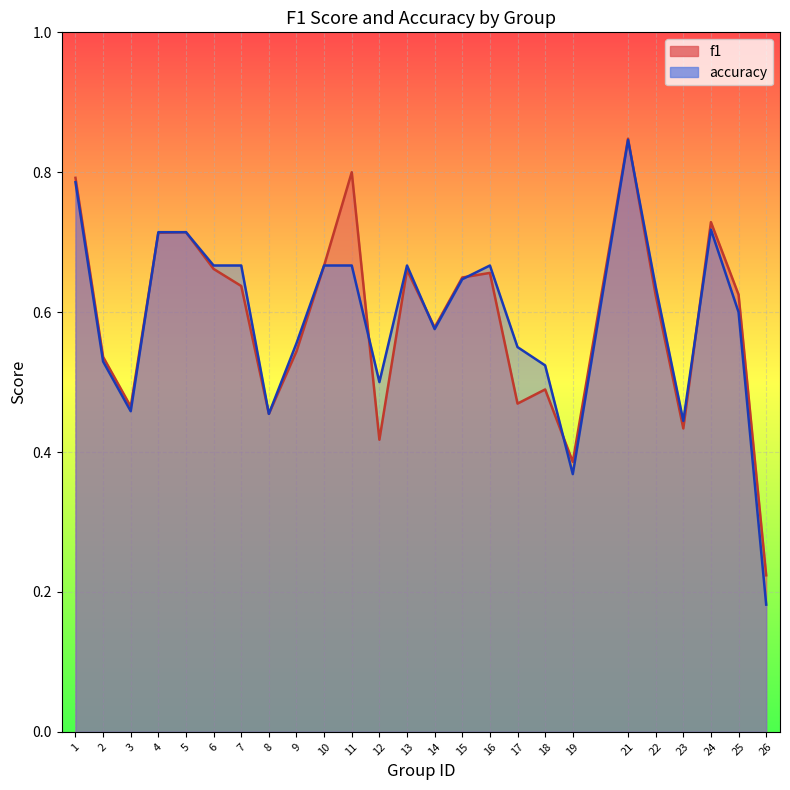

Which series has the largest range (max minus min)?

accuracy